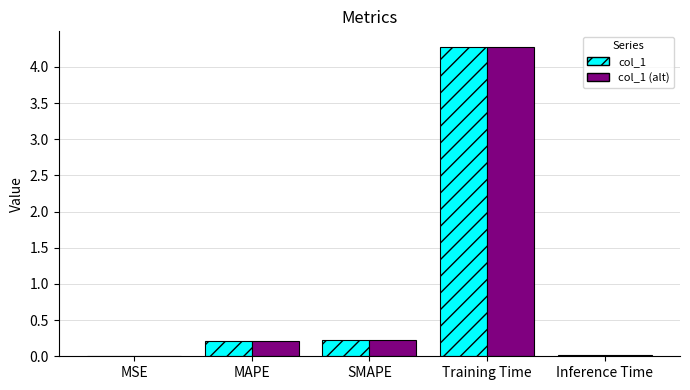

What is the sum of all col_1 (alt) values?

4.7